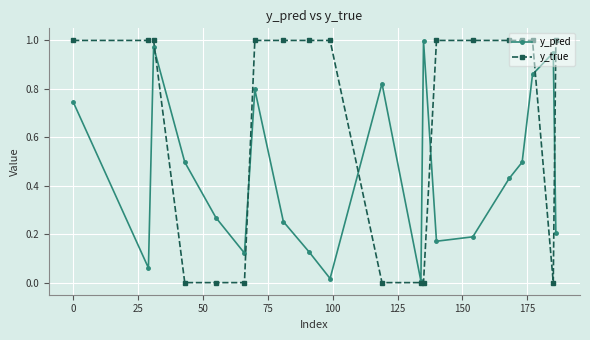

True or false: y_pred has more than 0 points higher than both neighbors.

True